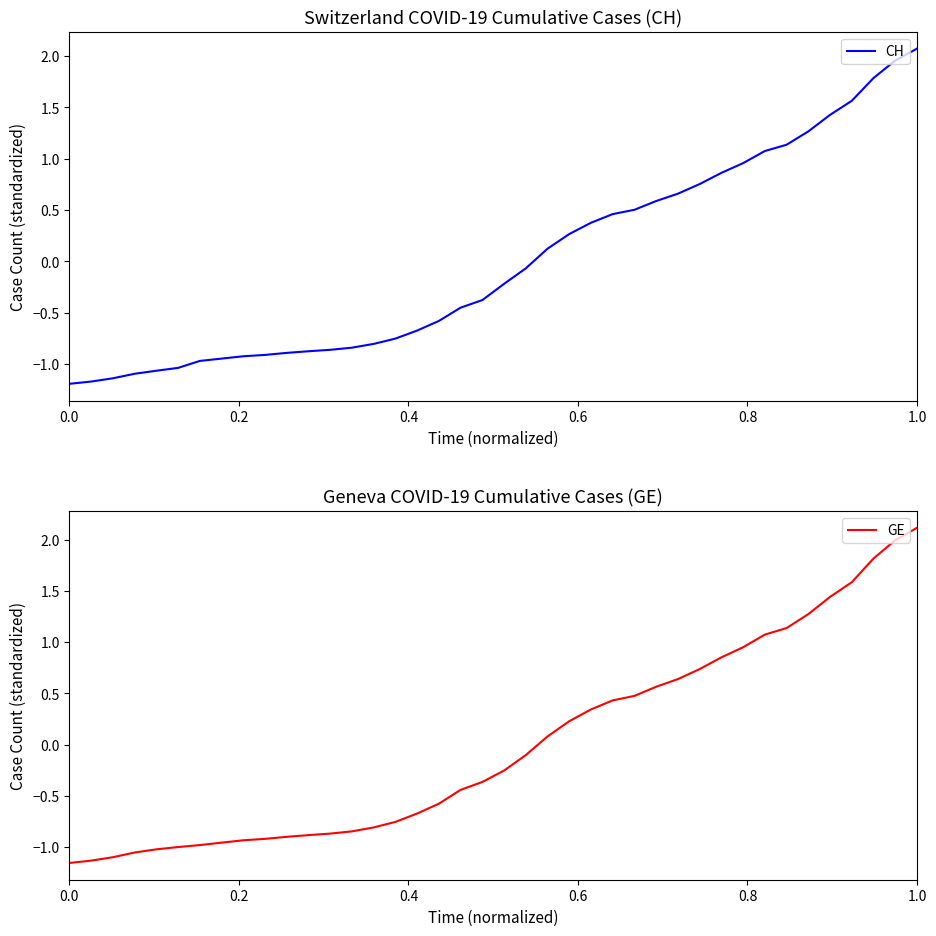

What is the difference between the second highest and second lowest values in the CH series?

3.1